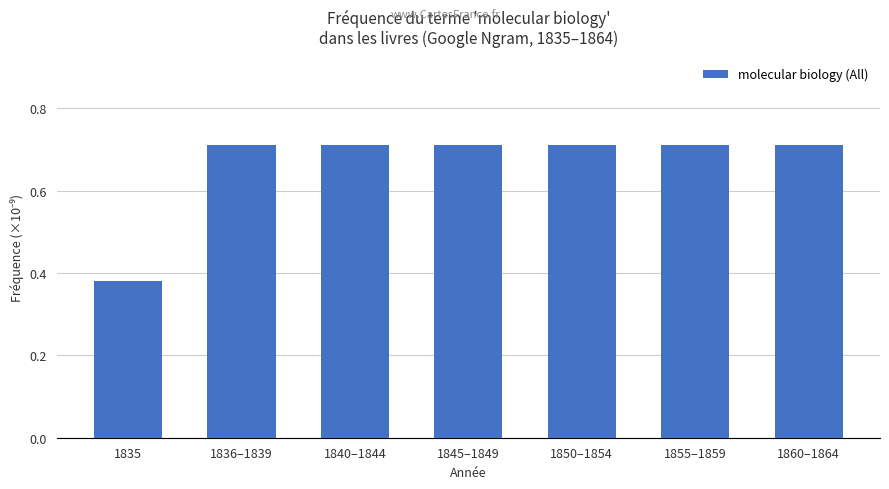

What is the sum of all values?

4.7